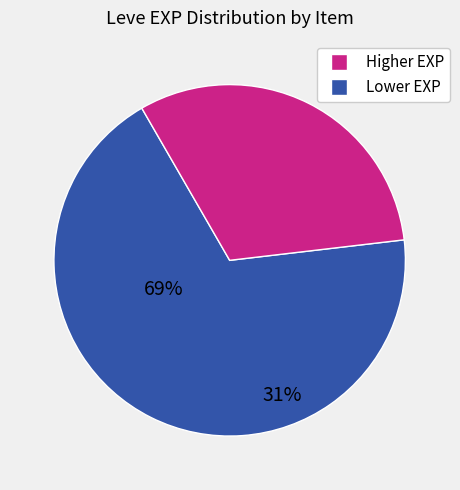

Does any single category account for the majority?

Yes